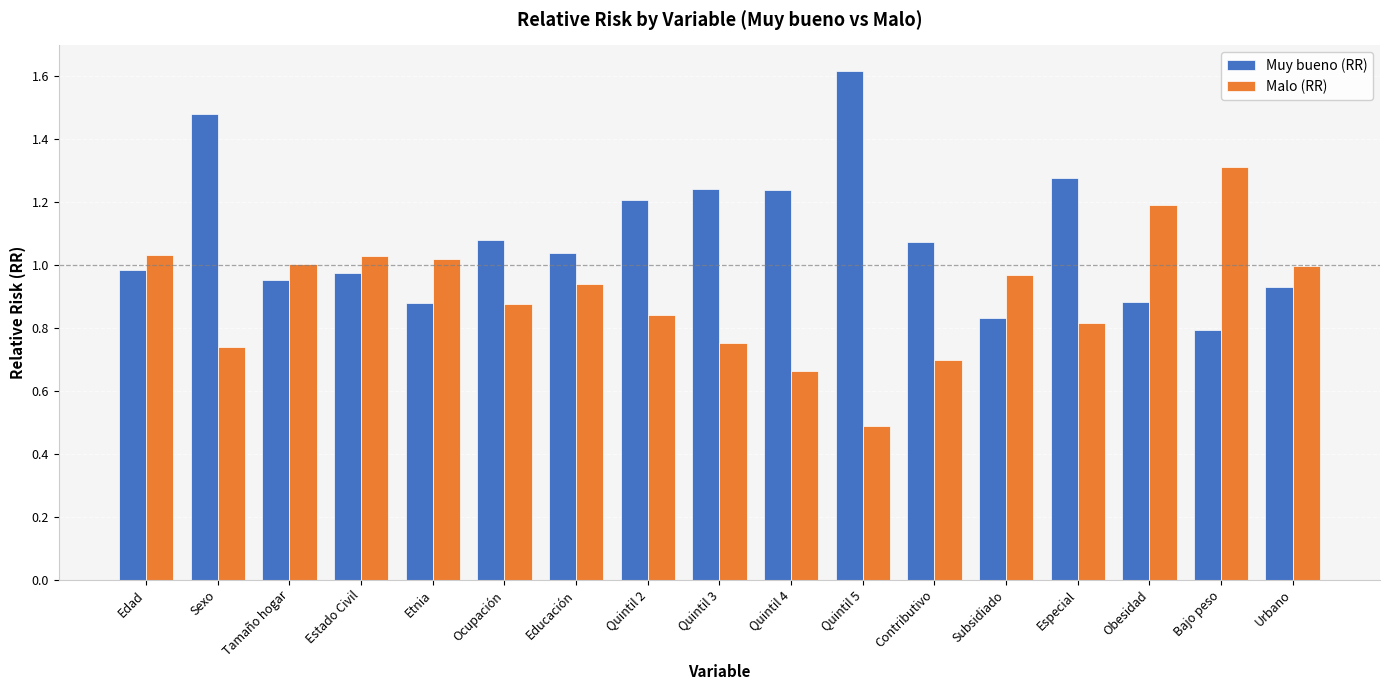

The value of Malo (RR) at Educación is 0.9. True or false?

True